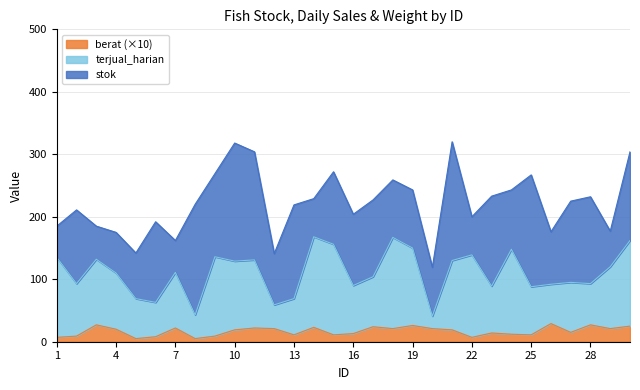

At 10, list the series in order from smallest to largest.

berat, terjual_harian, stok